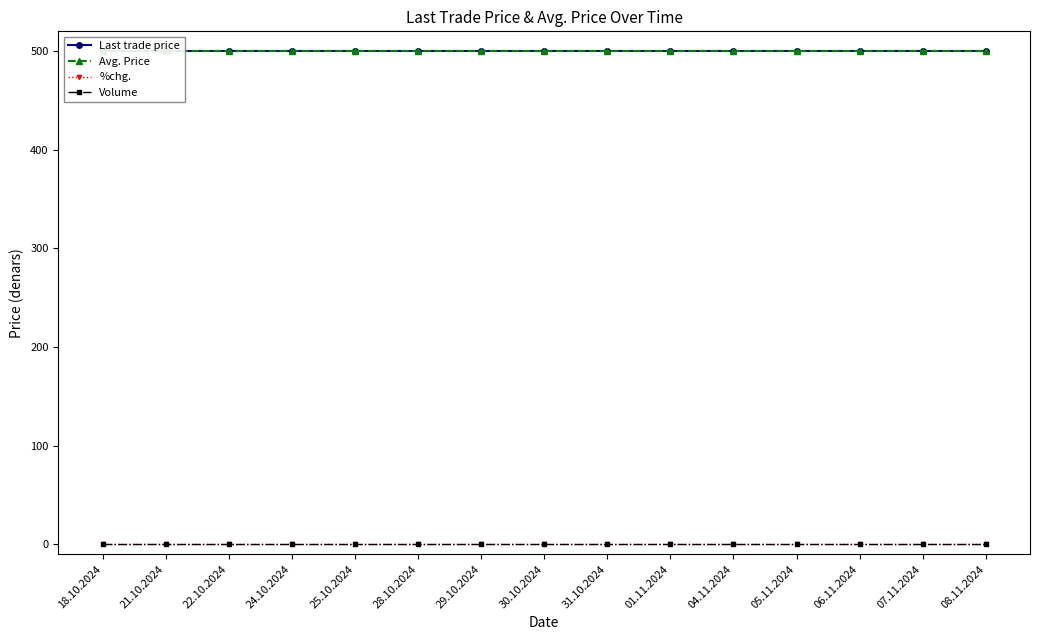

Which series has the widest spread of values?

Last trade price